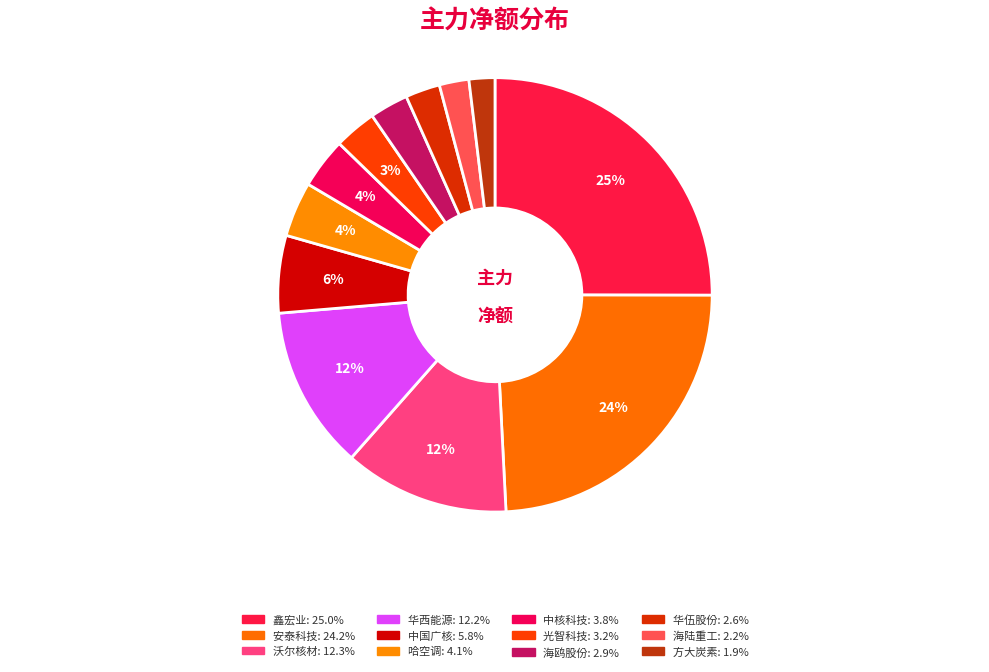

Does any single category account for the majority?

No